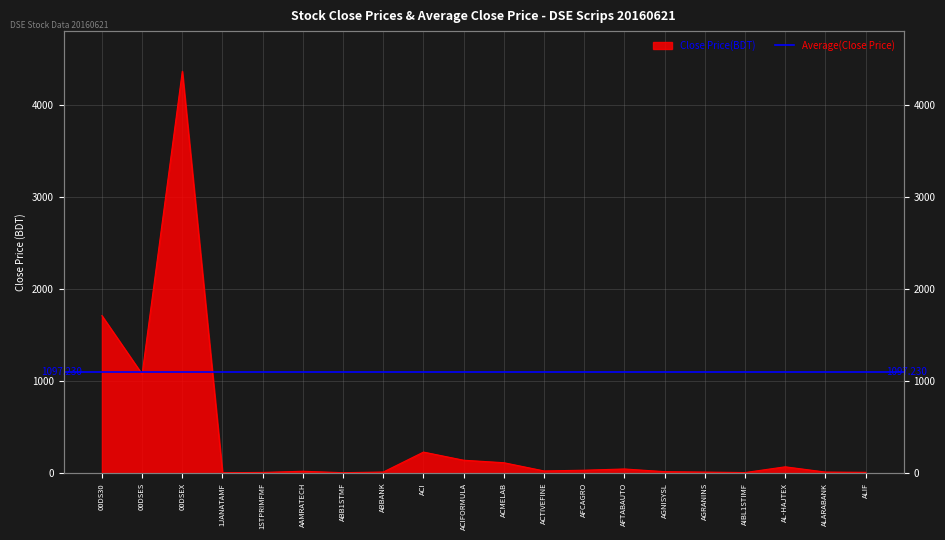

Between 00DSES and AFTABAUTO, which is larger?

00DSES